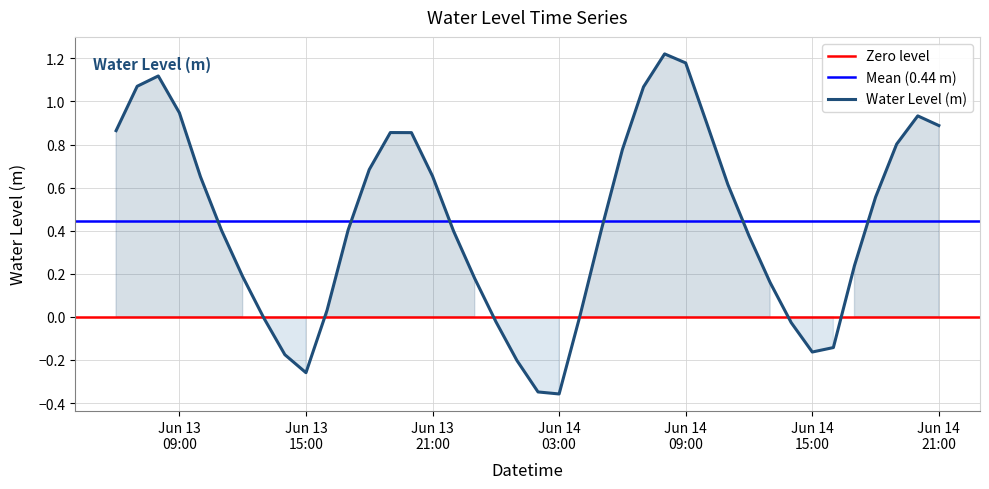

What is the label of the 30th point from the right?

2025-06-13 16:00